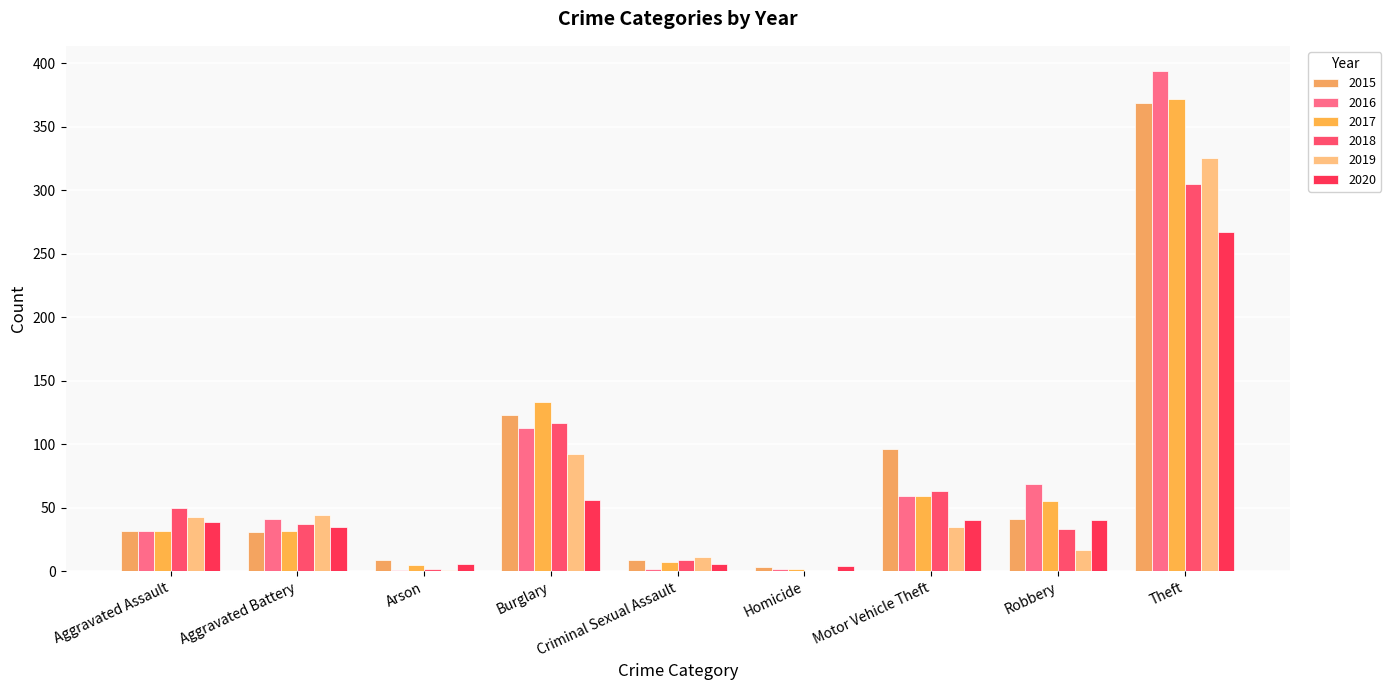

How many series are shown in this chart?

6